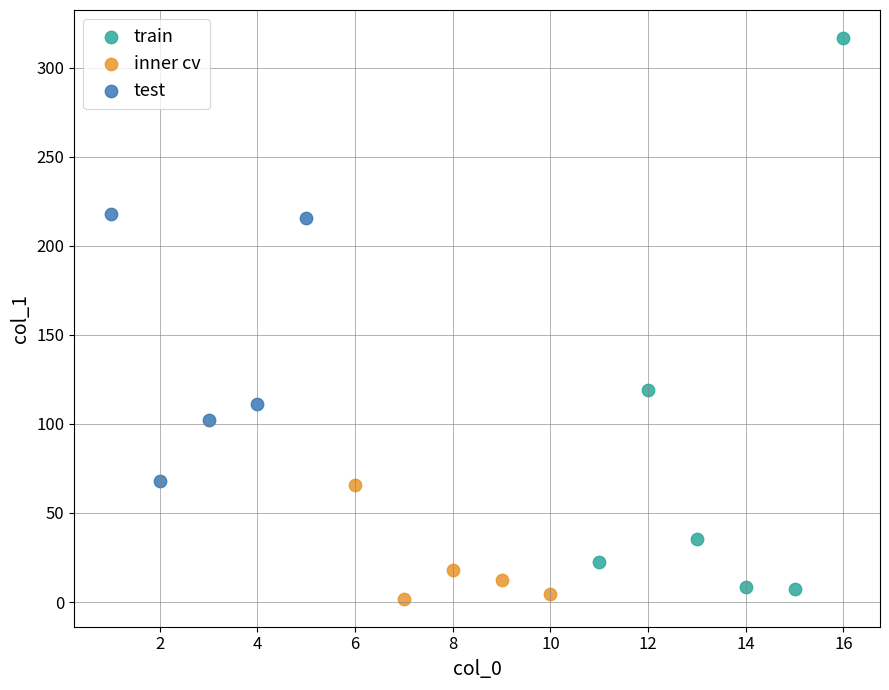

Which series contains the highest Y value?

train